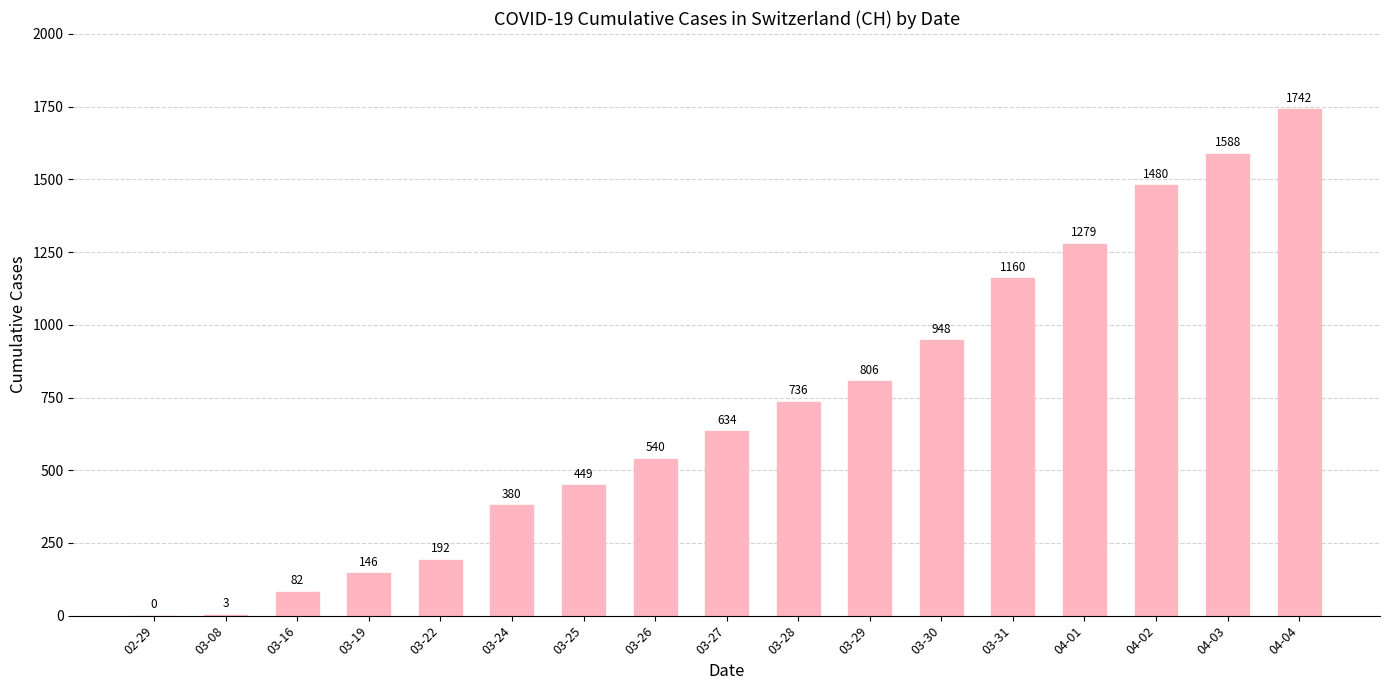

The chart shows a value of 82 at 03-16. True or false?

True